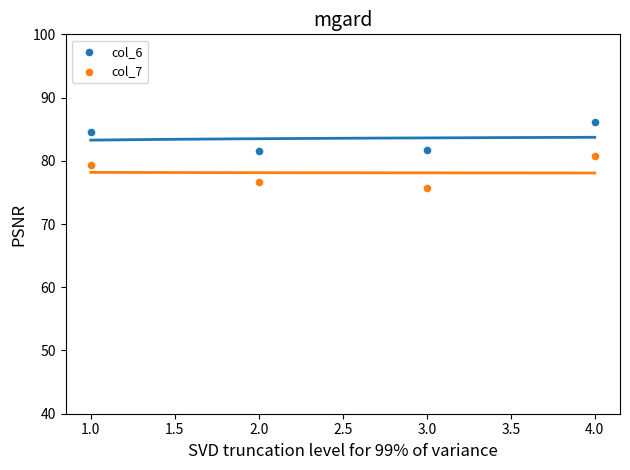

Which series contains the highest Y value?

col_6